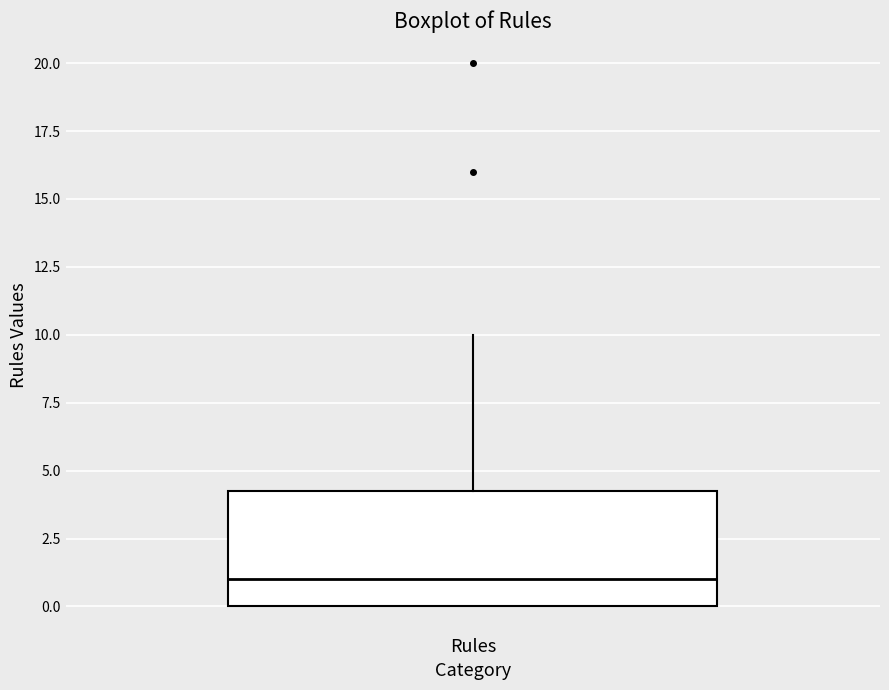

Where is the upper edge of the box for Rules on the y-axis? The values are not printed on the chart, so give them approximately, as read against the axis.

4.5